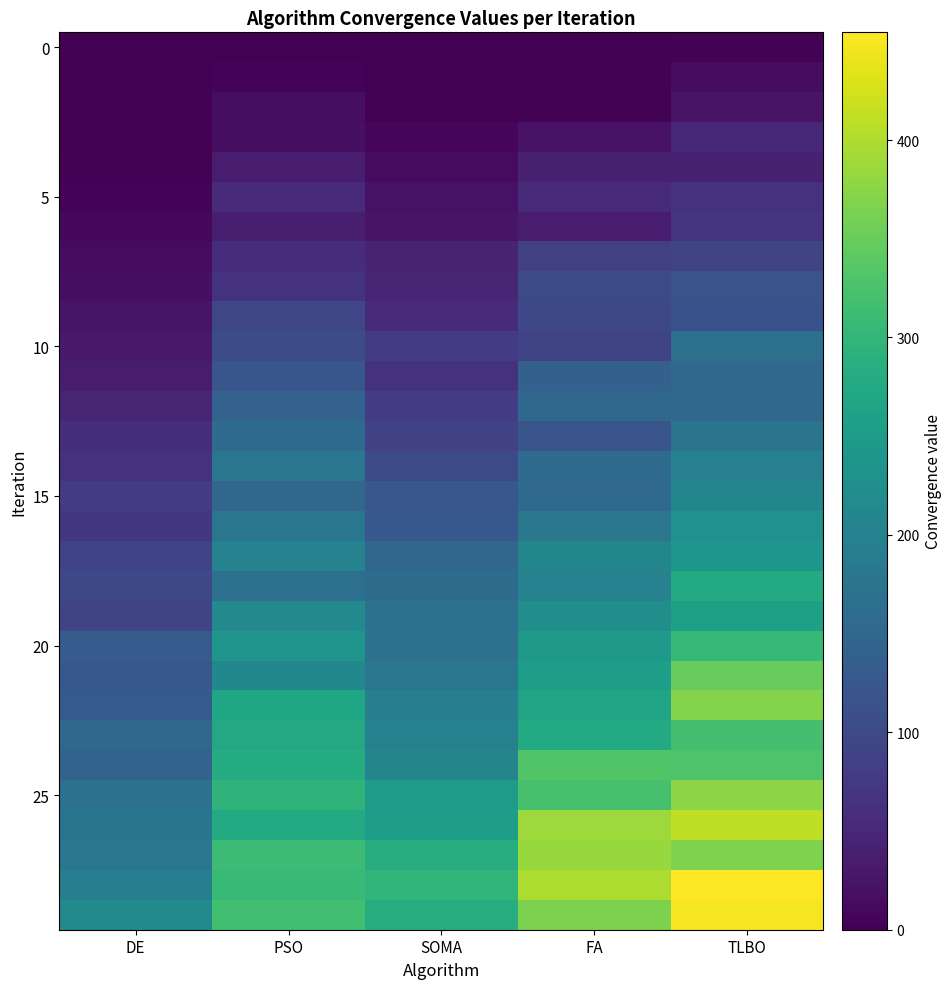

How many distinct data groups are displayed?

30